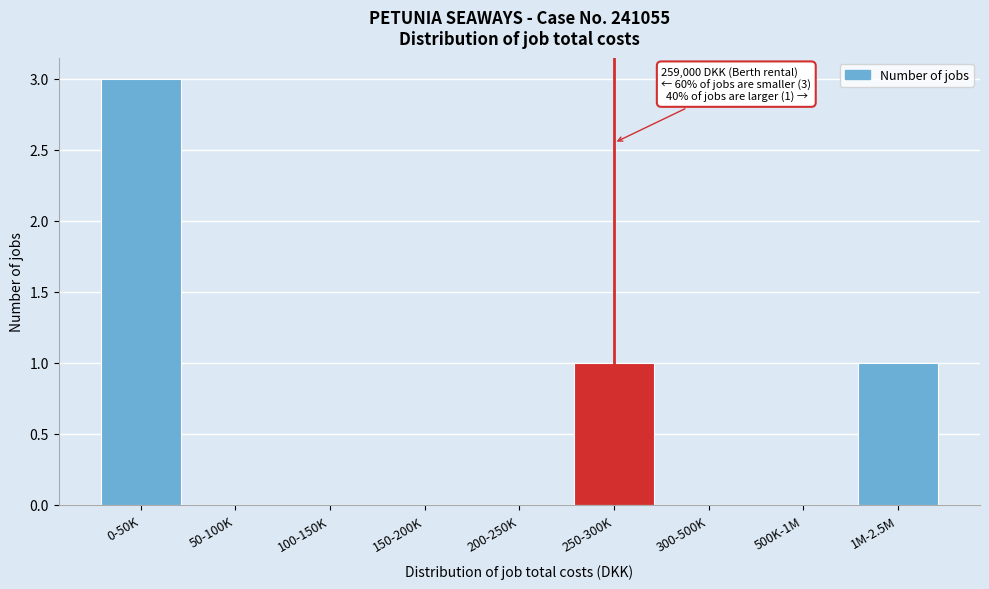

Reading left to right, list all the values displayed in this chart.

0-50K=3	50-100K=0	100-150K=0	150-200K=0	200-250K=0	250-300K=1	300-500K=0	500K-1M=0	1M-2.5M=1